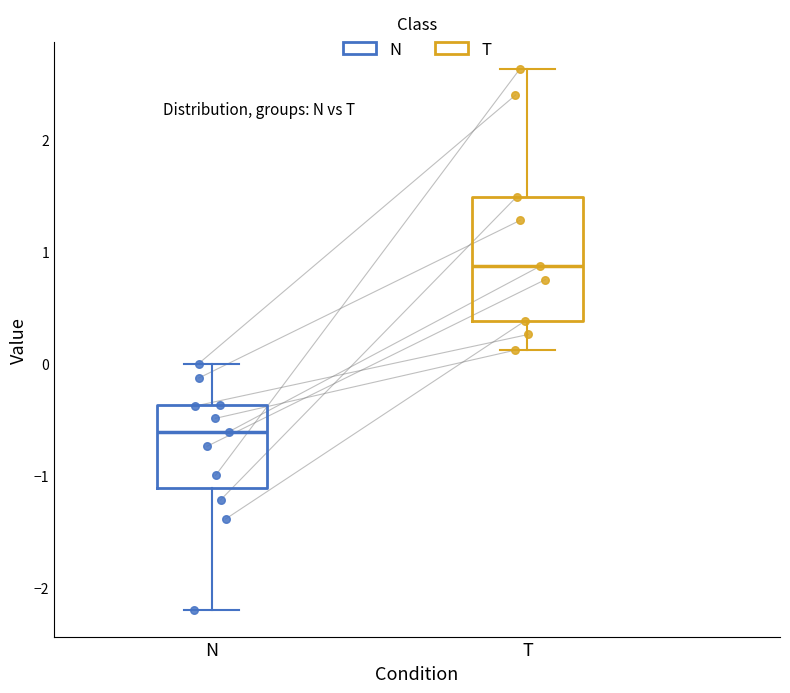

Where does the upper whisker of the box for T end on the y-axis? The values are not printed on the chart, so give them approximately, as read against the axis.

2.6